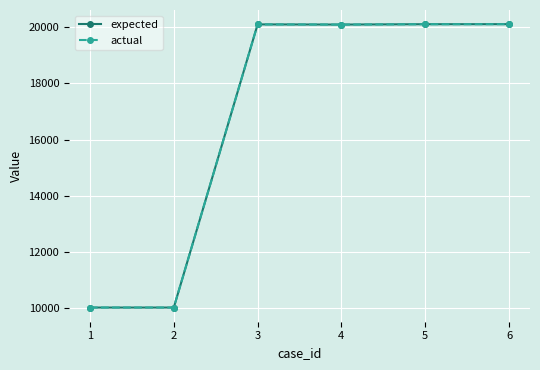

Is this an area chart (filled region under the line)?

No